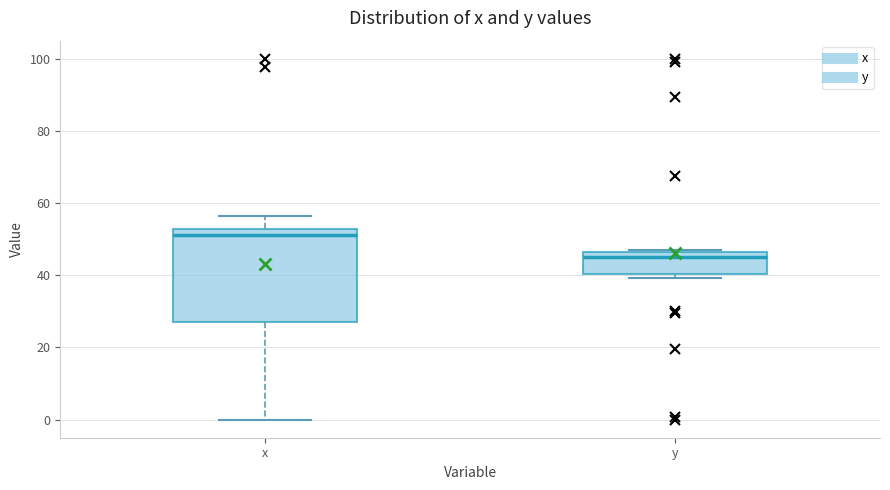

Which box's median line is the lowest?

y